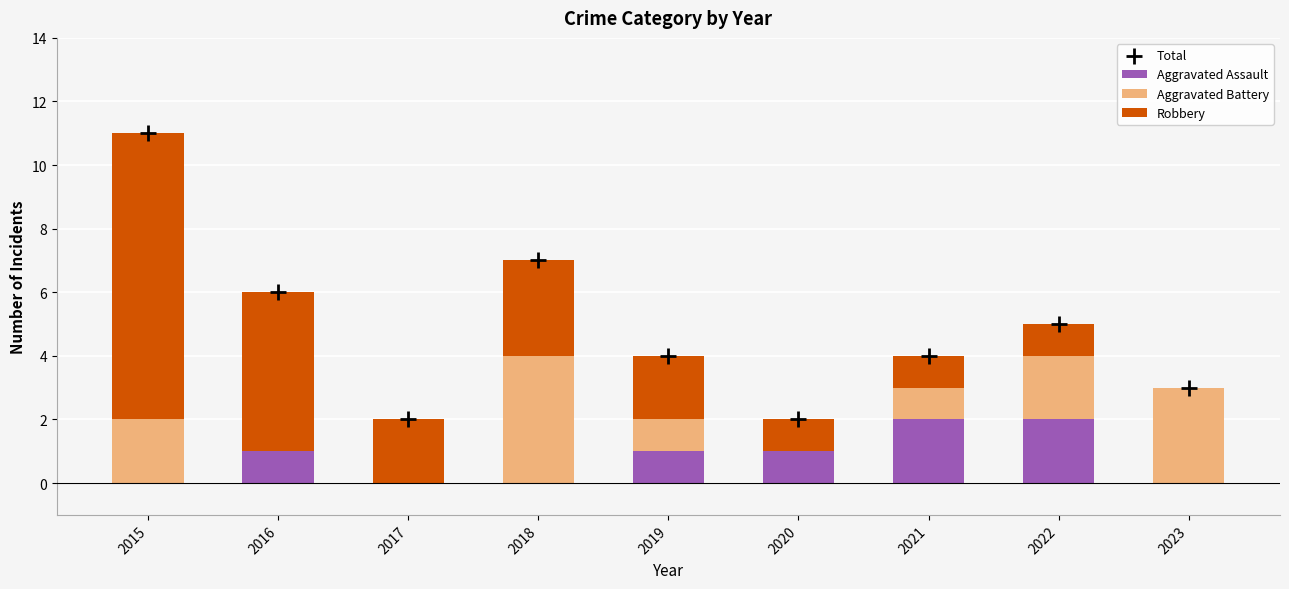

Which series has the largest Y range (max minus min)?

Robbery